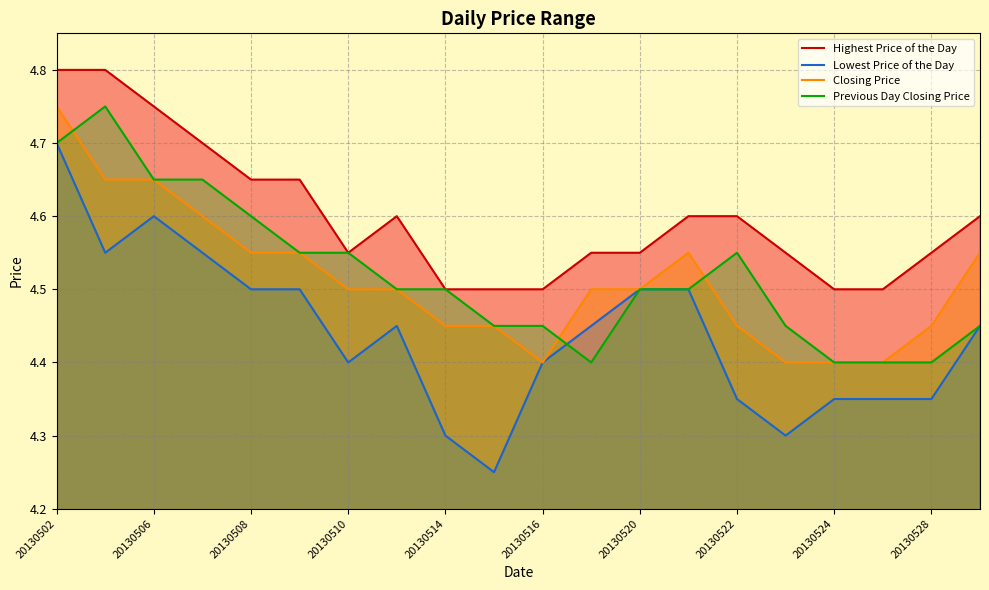

Is it true that Previous Day Closing Price equals 4.4 at 20130528?

True